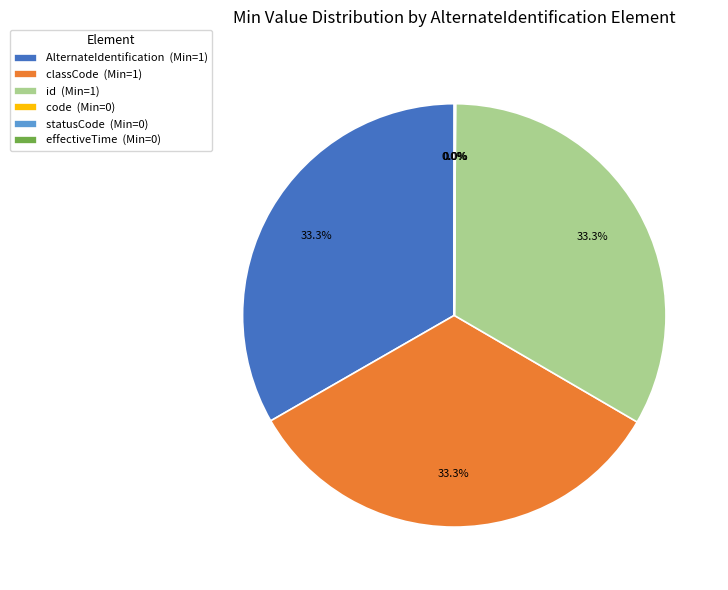

To the nearest percent, what is the average slice percentage?

17%